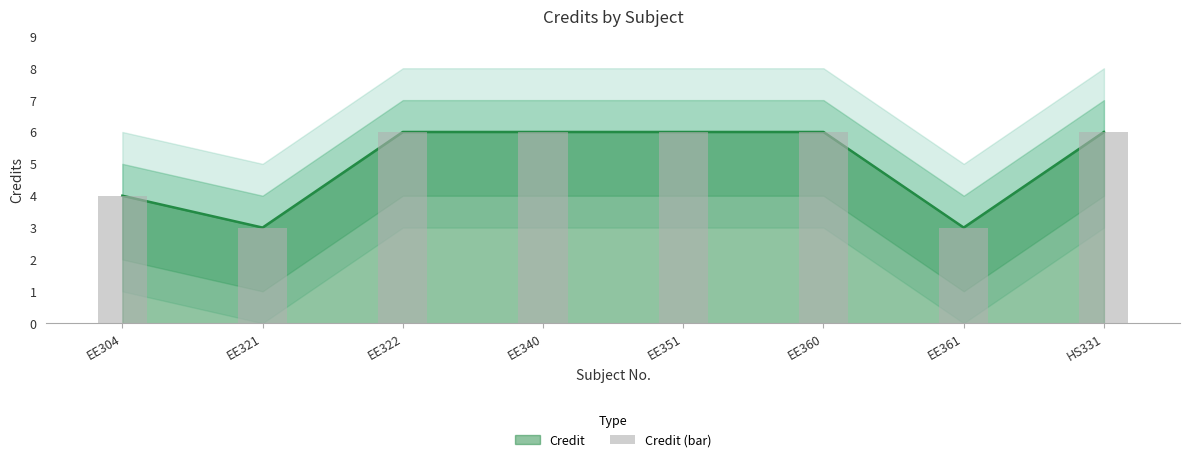

List the labels in order of value, smallest first.

EE321, EE361, EE304, EE322, EE340, EE351, EE360, HS331